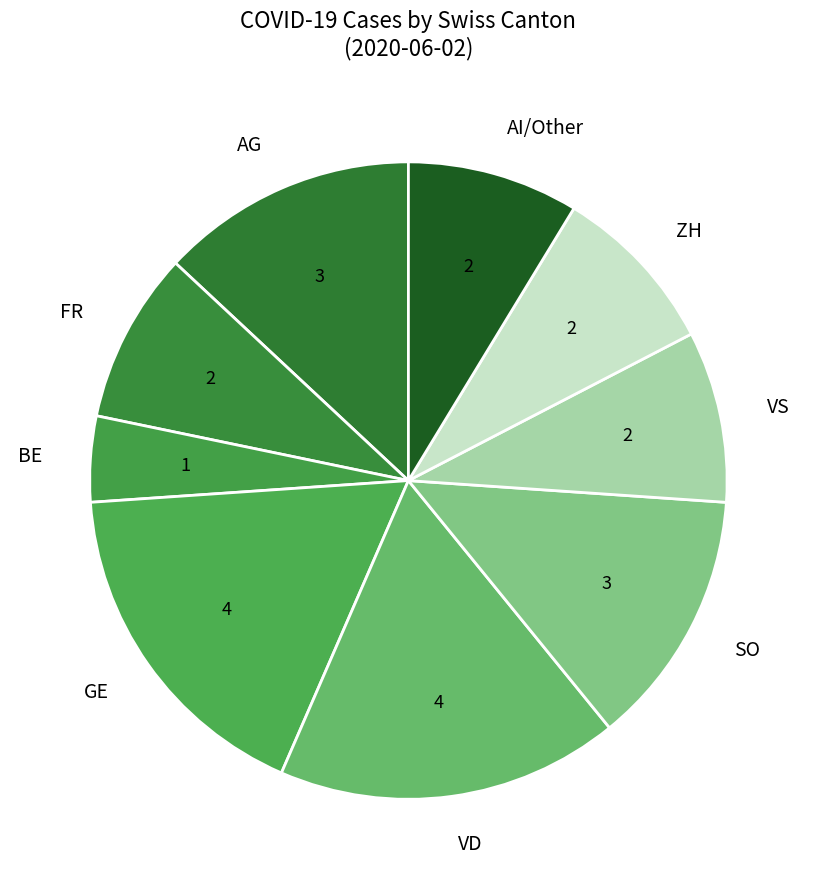

Approximately how many times larger is the value at AG compared to BE?

3.0